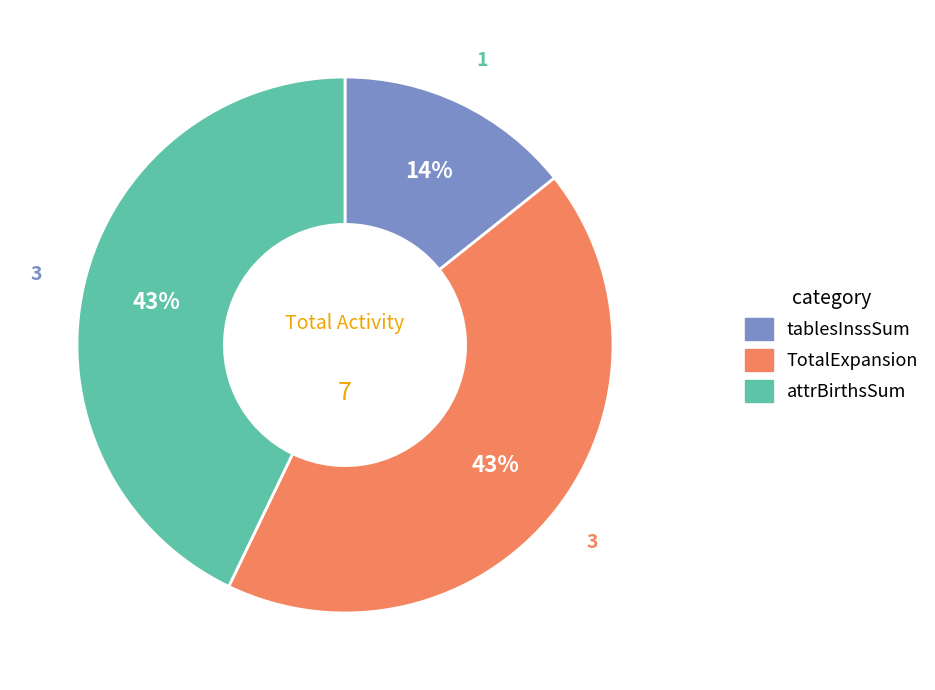

Is there any slice that represents more than half of the pie?

No